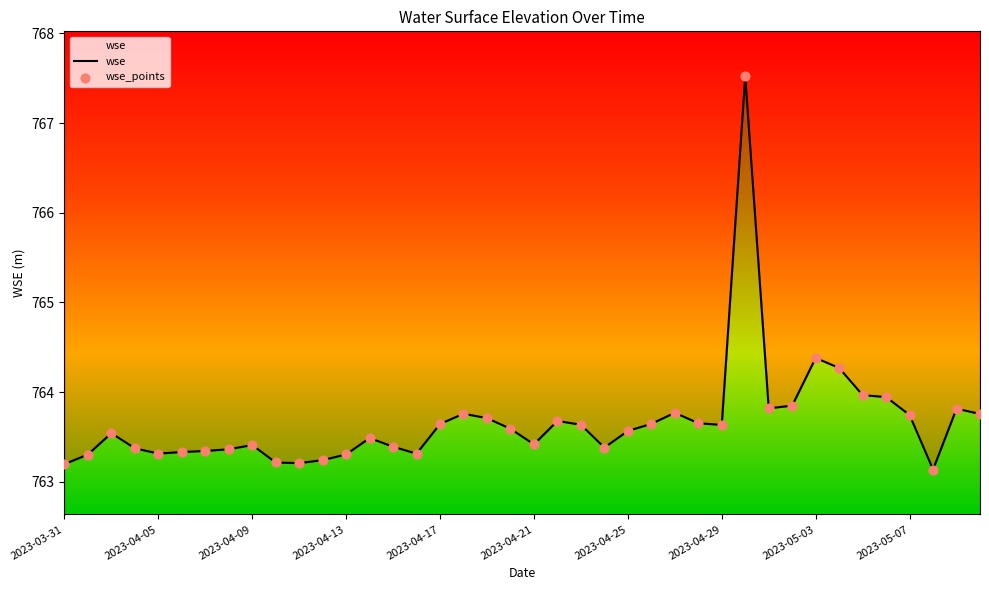

What are all the series names shown in the legend?

wse, wse_points